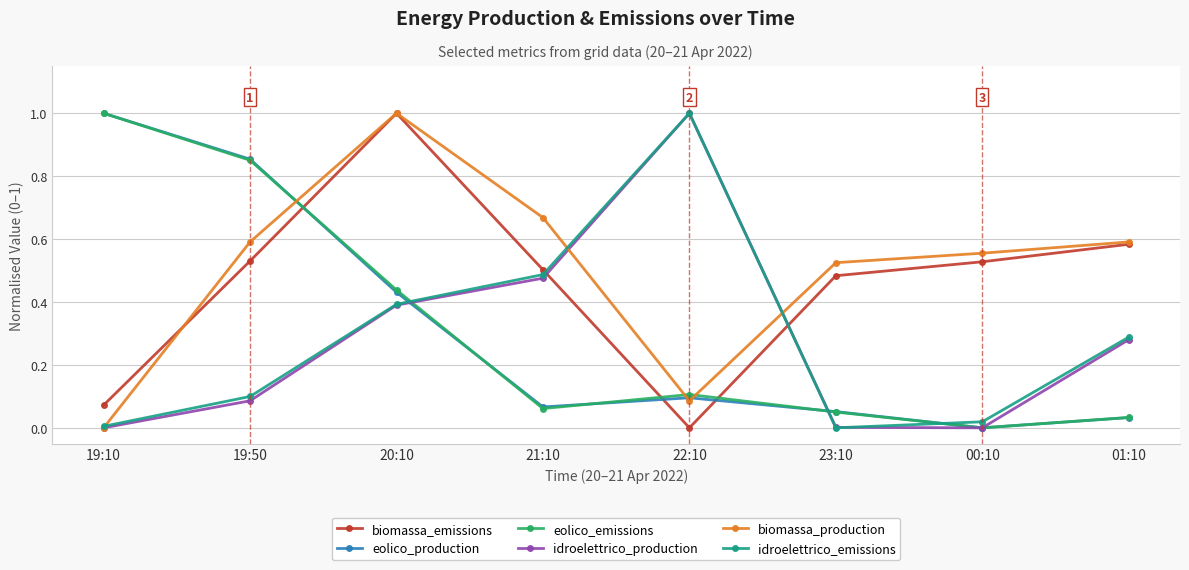

Which series ends up on top after the final intersection of eolico_emissions and biomassa_production?

biomassa_production